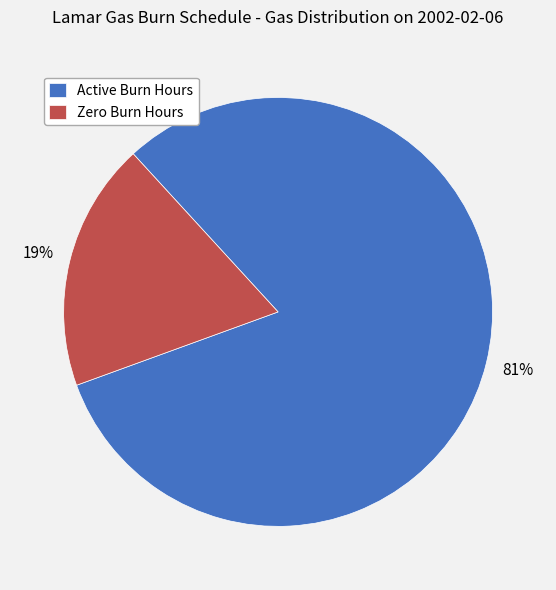

Is it true that Zero Burn Hours is 27% of the pie?

False